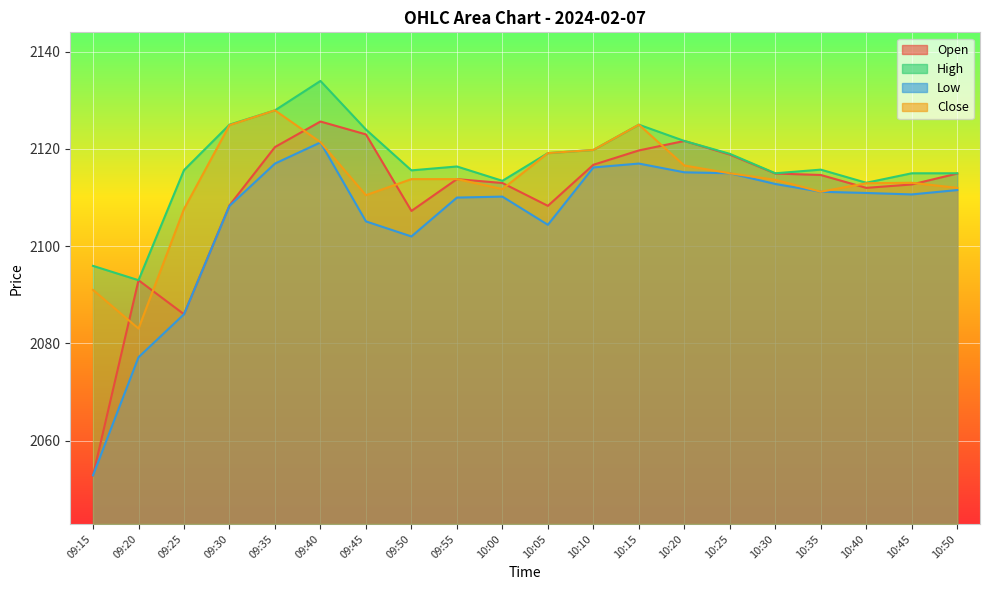

True or false: Close and High cross at least once.

False